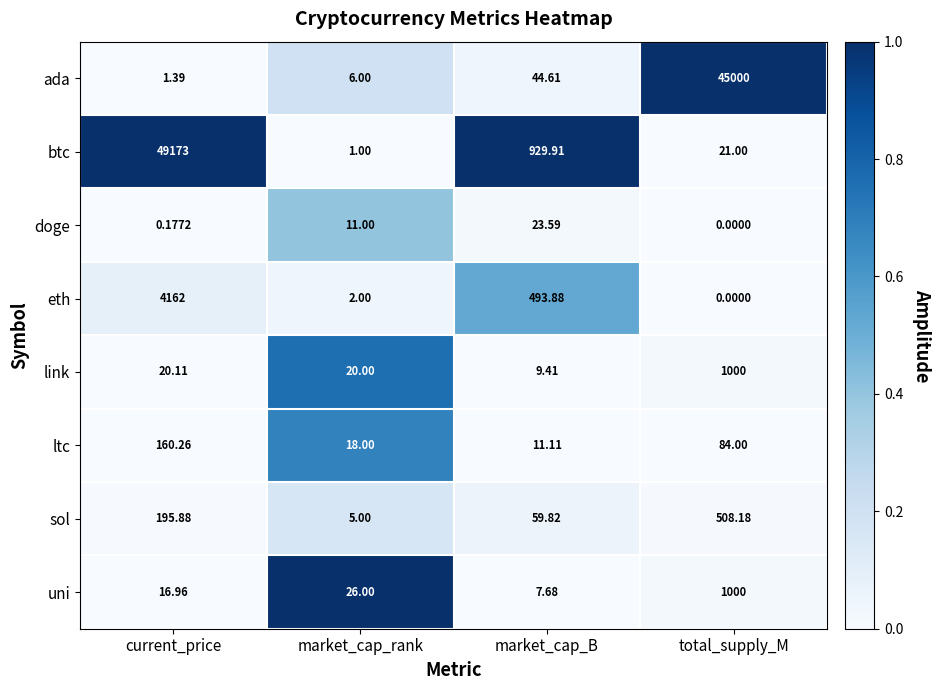

At market_cap_rank, list the series in order from smallest to largest.

btc, eth, sol, ada, doge, ltc, link, uni